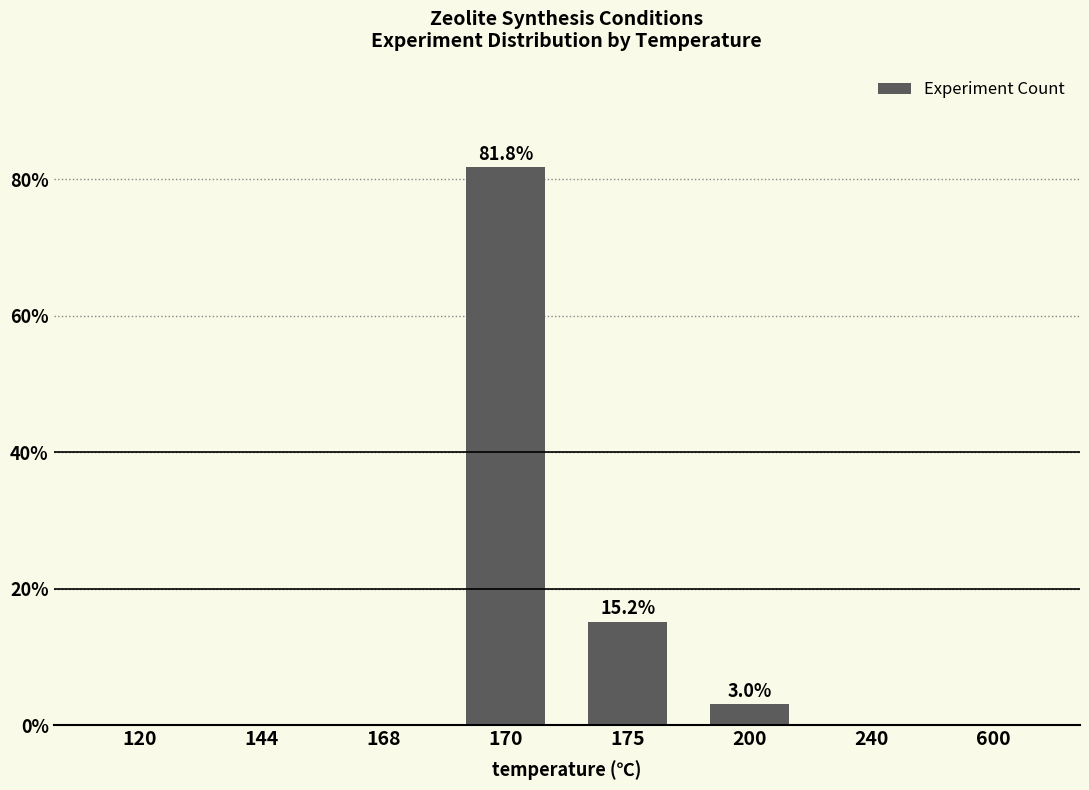

What is the sum of all values?

100.0